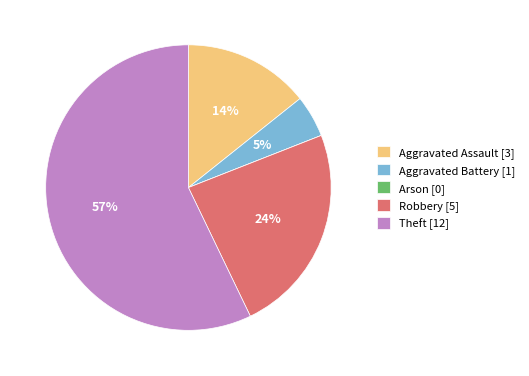

True or false: Aggravated Battery [1] accounts for 5% of the total.

True